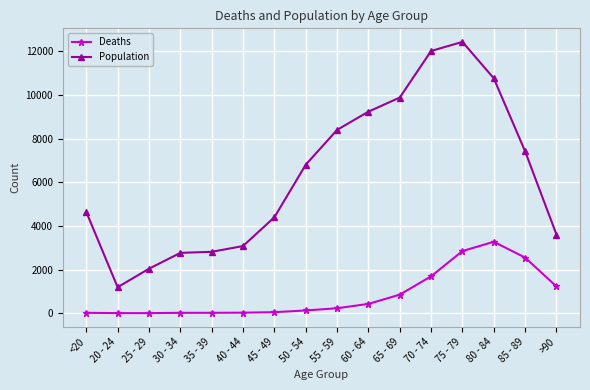

How many values in the Deaths series are below 227?

8